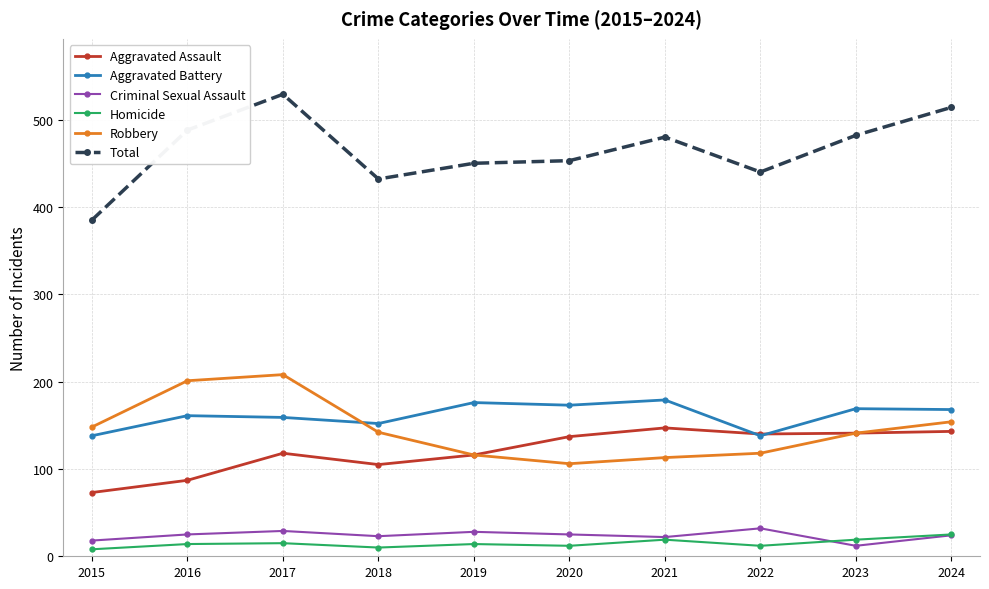

What is the value of the Robbery point at the 5th from the left?

116